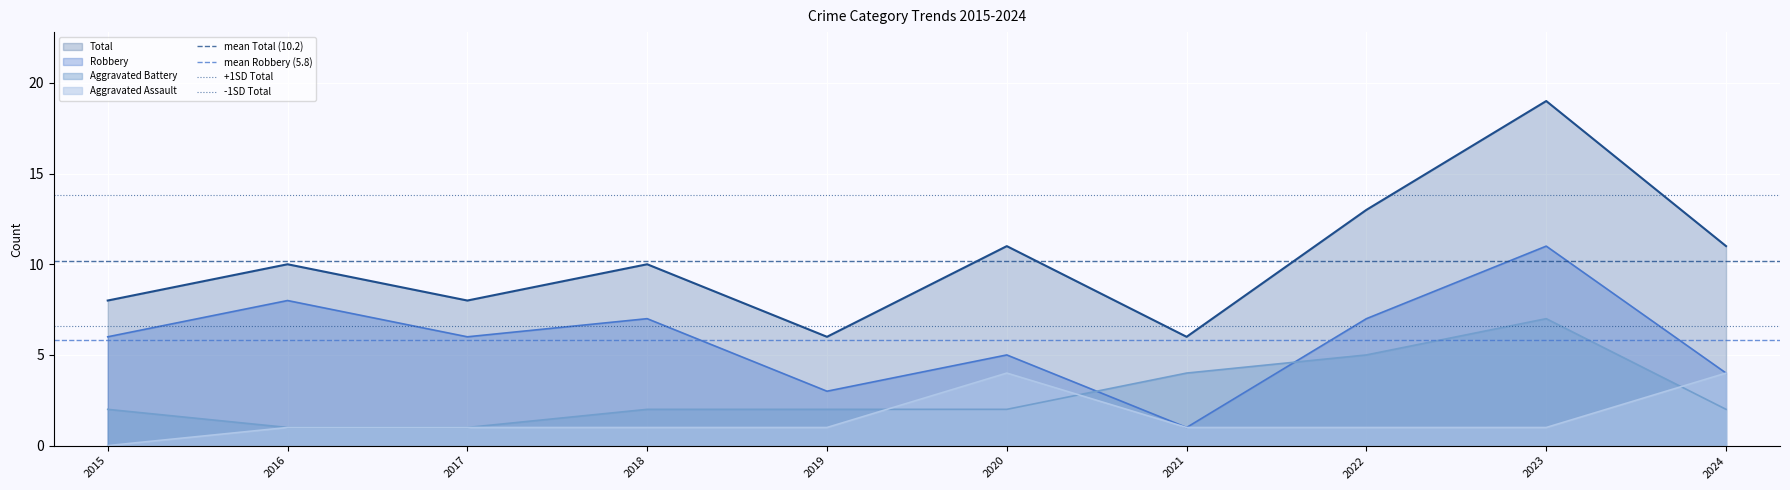

Is the value of Total at 2015 greater than the value of Robbery at 2024?

Yes